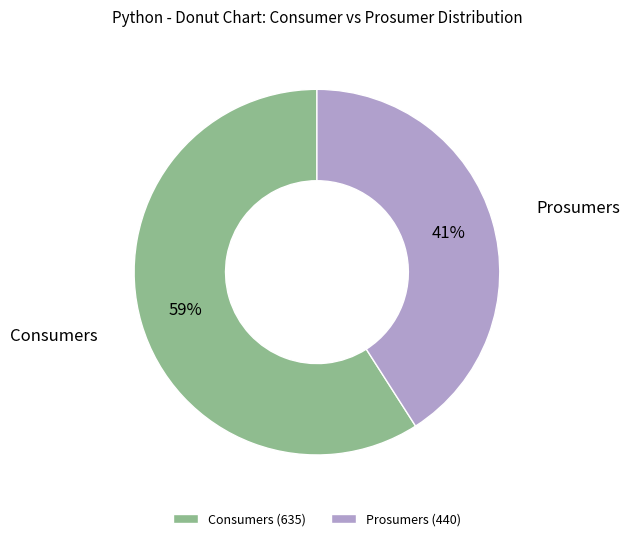

To the nearest percent, what is the average slice percentage?

50%